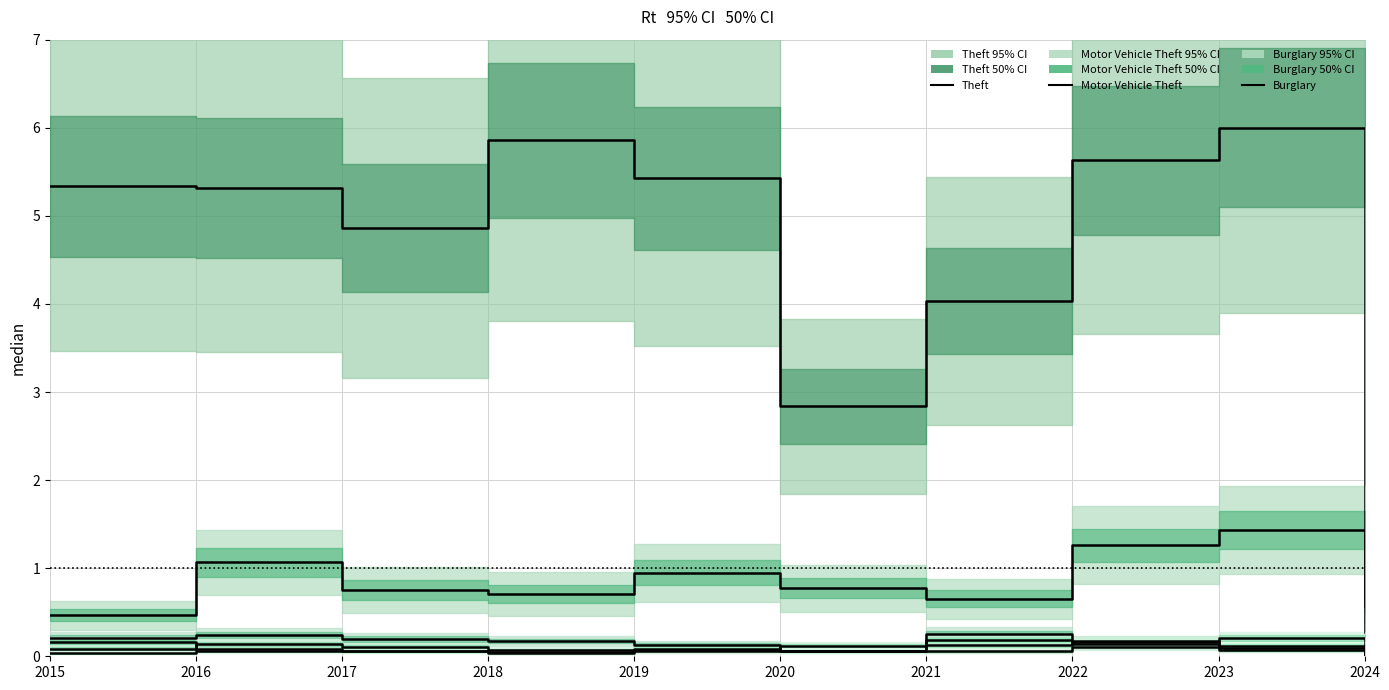

The value of Motor Vehicle Theft at 2019 is 1.6. True or false?

False